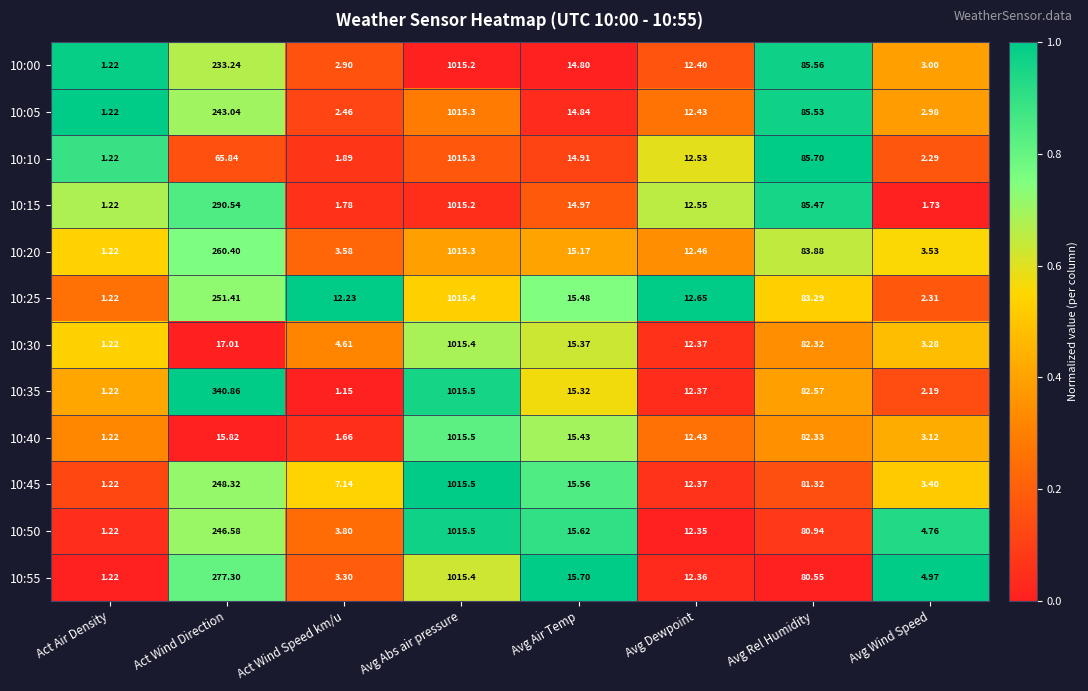

Rank the categories by 10:55 value from lowest to highest.

Act Air Density, Act Wind Speed km/u, Avg Wind Speed, Avg Dewpoint, Avg Air Temp, Avg Rel Humidity, Act Wind Direction, Avg Abs air pressure